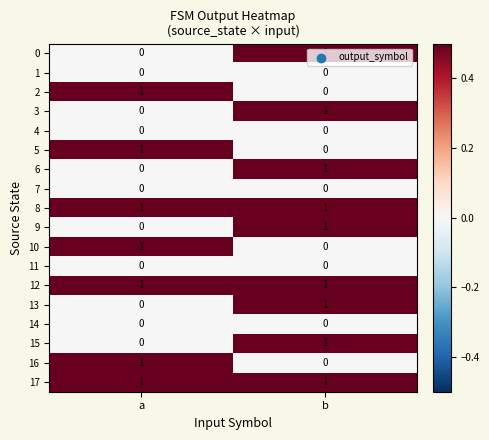

What is the greatest value displayed?

1